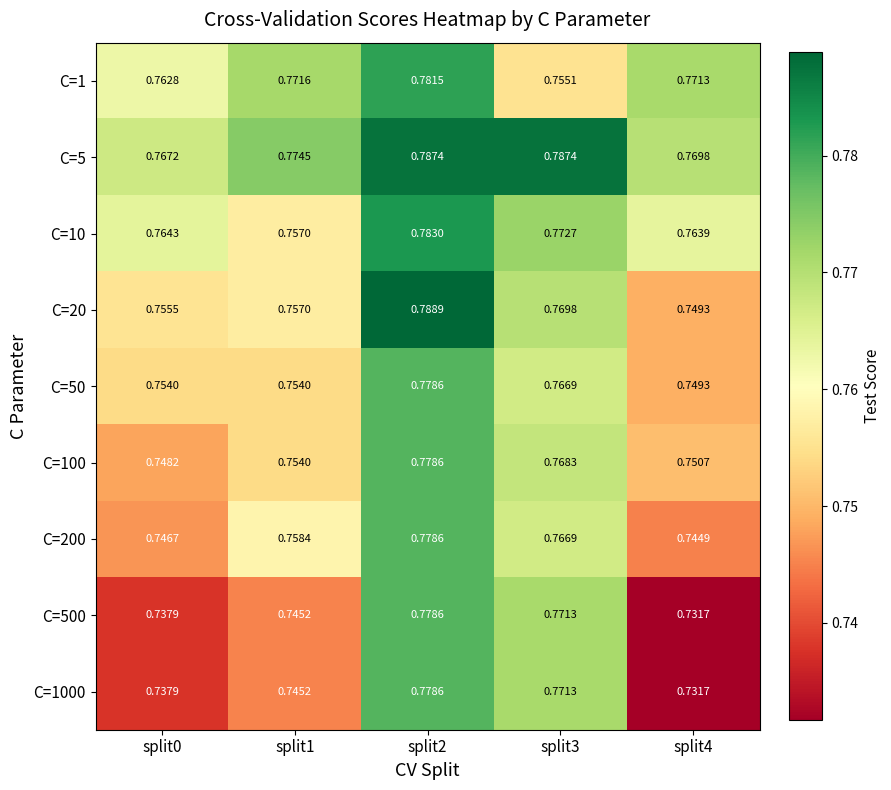

Is the value of C=50 at split0 greater than the value of C=1 at split0?

No